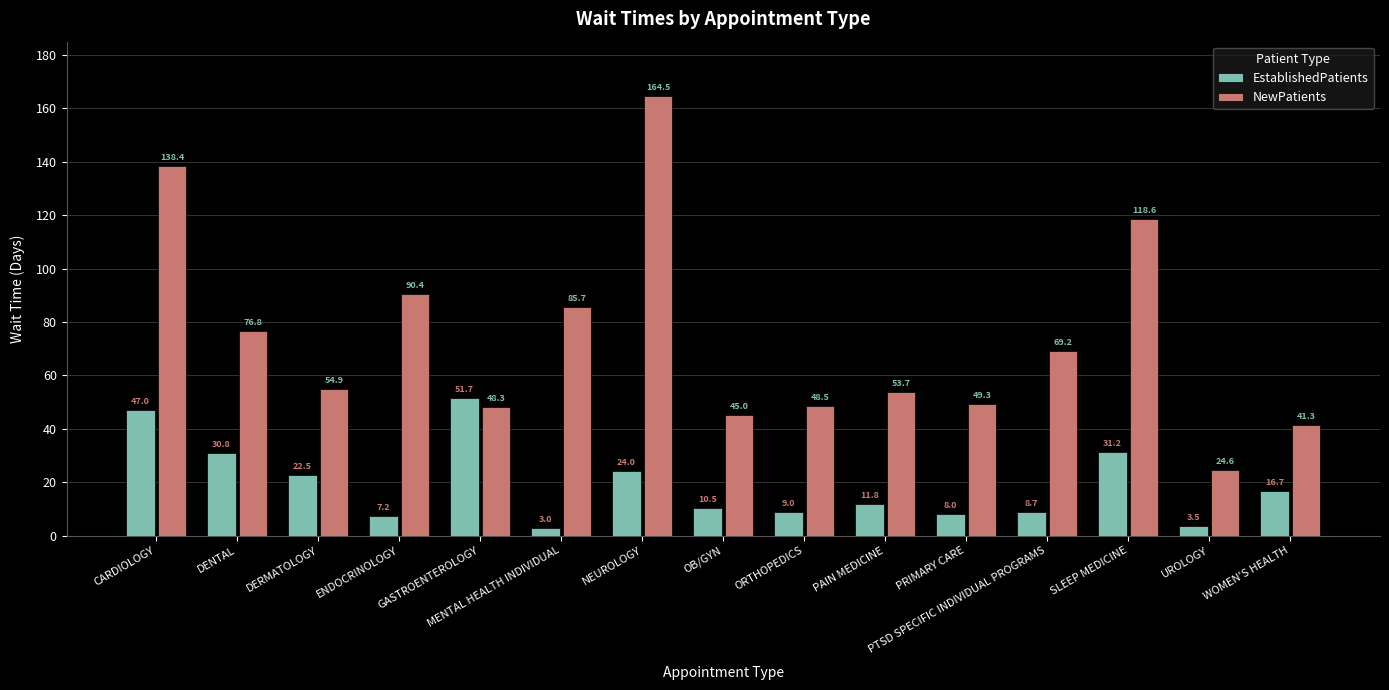

Where does the NewPatients series first go above 54?

CARDIOLOGY